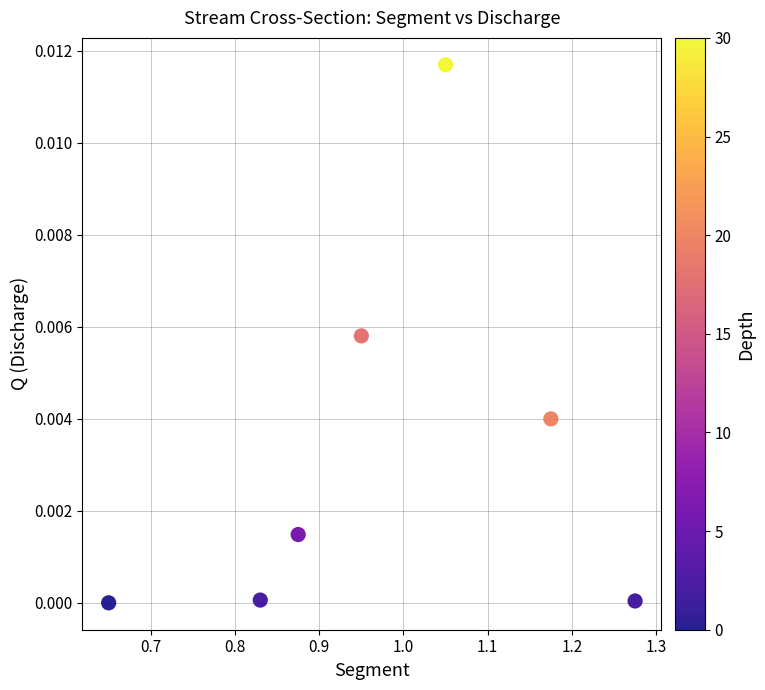

What is the range of X values (max minus min)?

0.6